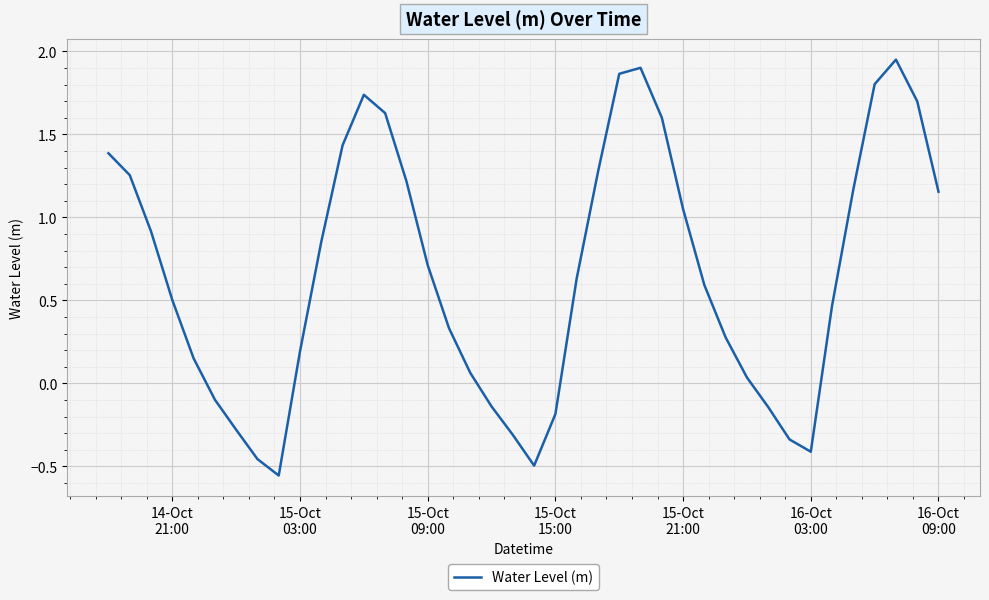

Does the chart have visible grid lines?

Yes